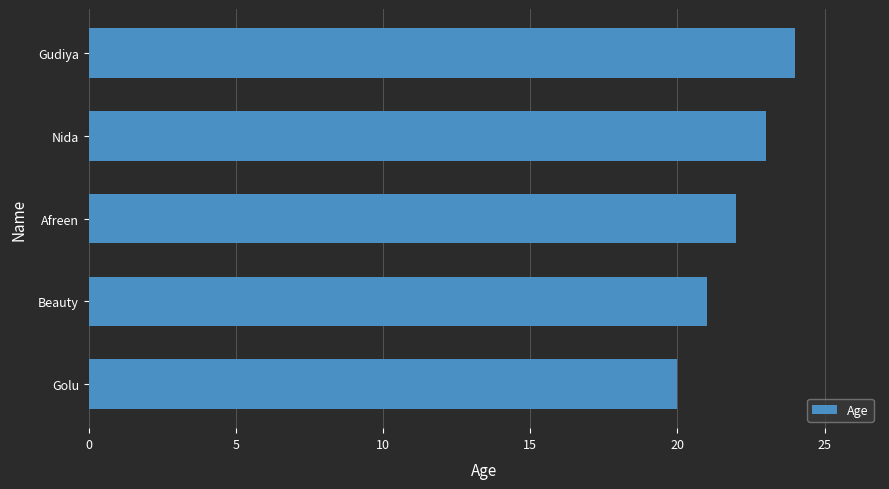

List the labels in order of value, smallest first.

Golu, Beauty, Afreen, Nida, Gudiya